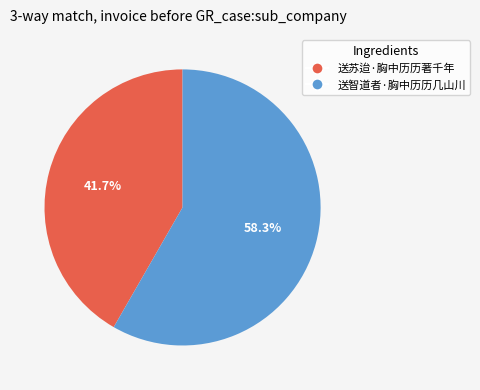

The 送智道者·胸中历历几山川 slice represents 50% of the pie. True or false?

False